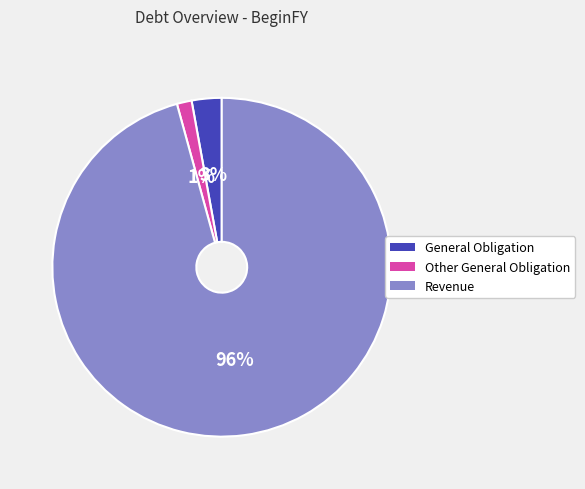

True or false: Revenue accounts for 96% of the total.

True